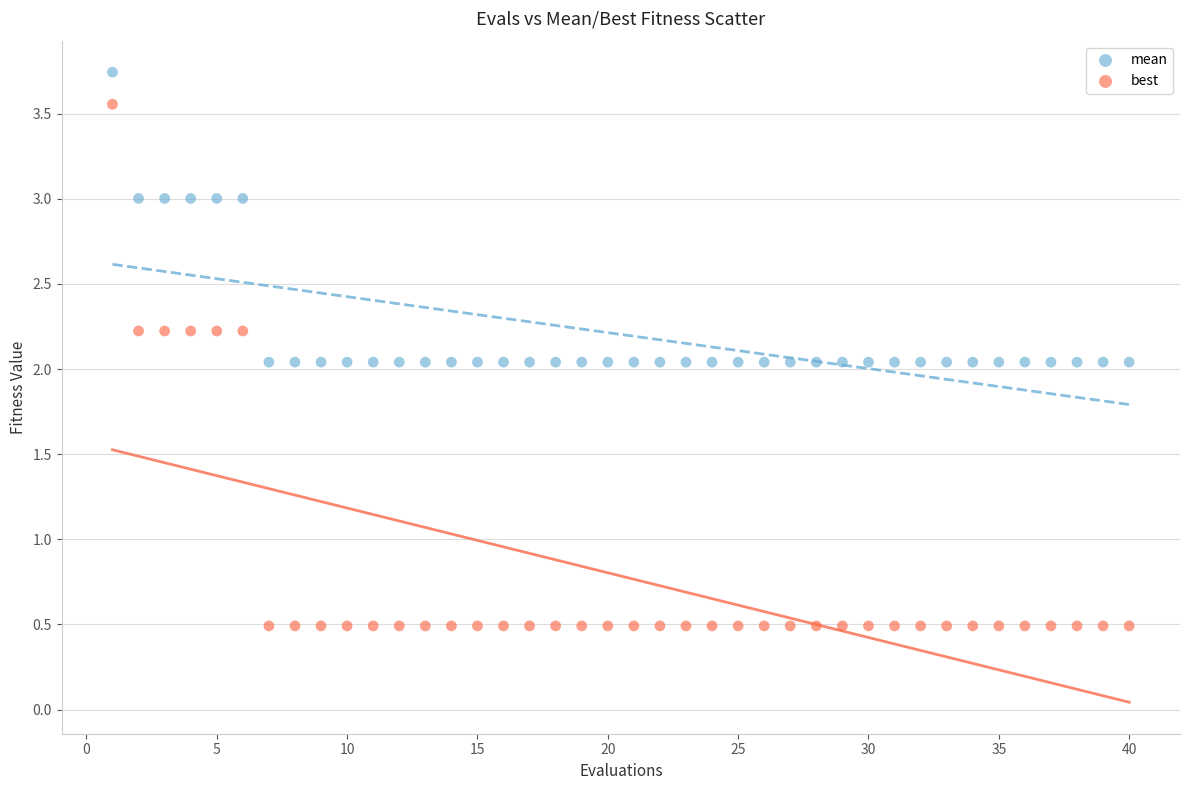

Which series reaches the minimum Y coordinate?

best